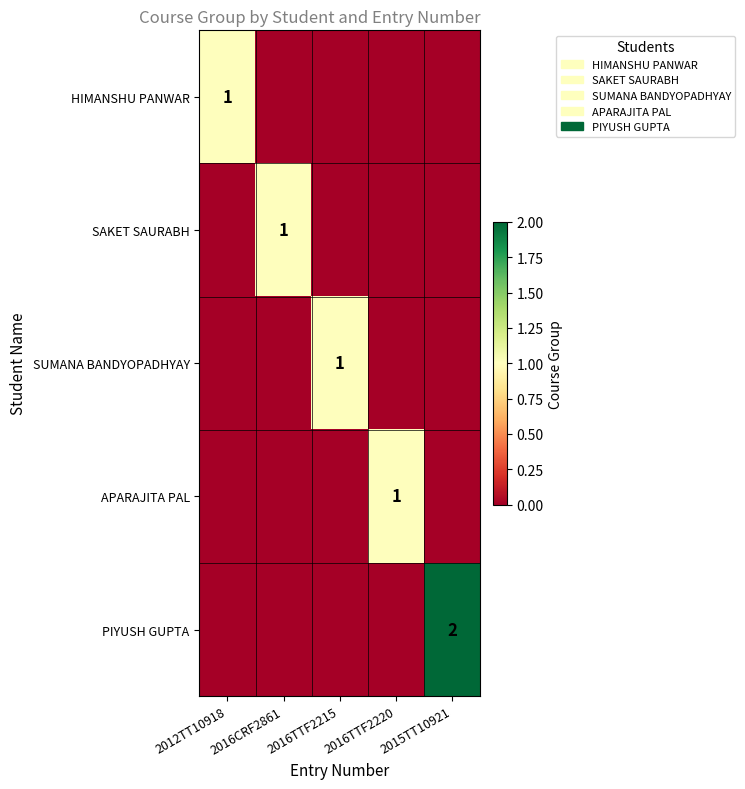

The value of APARAJITA PAL at 2016TTF2220 is 1. True or false?

True